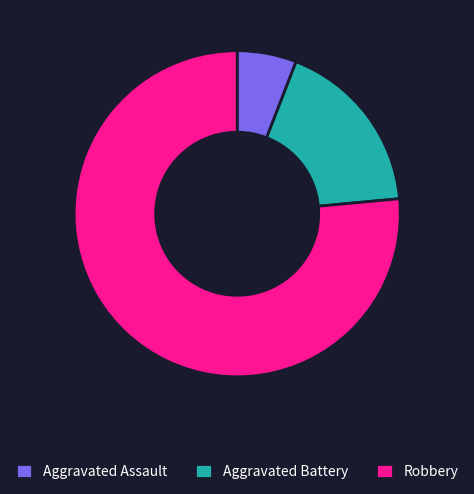

Do Aggravated Battery and Robbery together represent more than half of the pie?

Yes